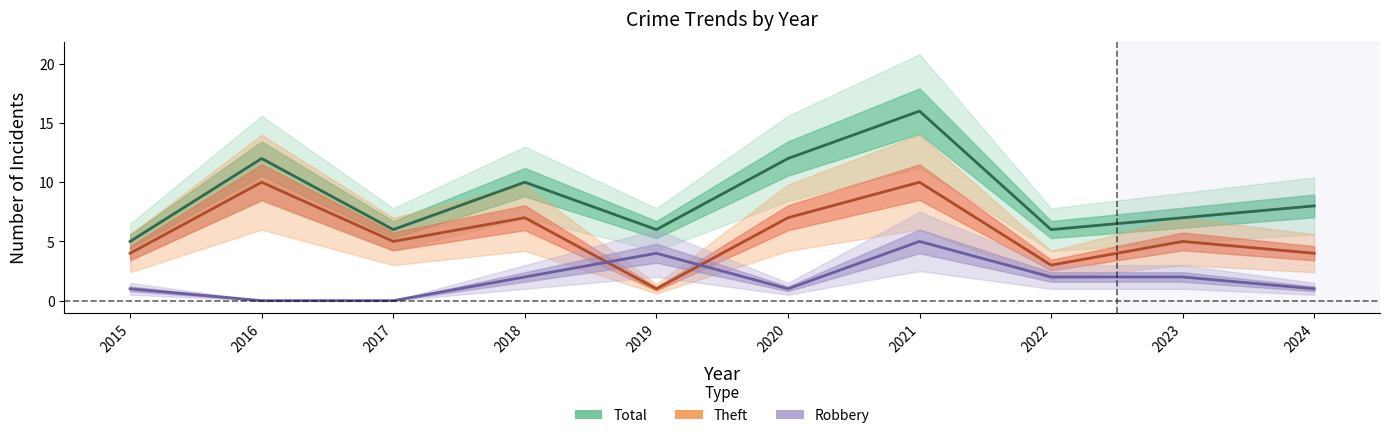

Where does the Theft series first go above 5?

2016